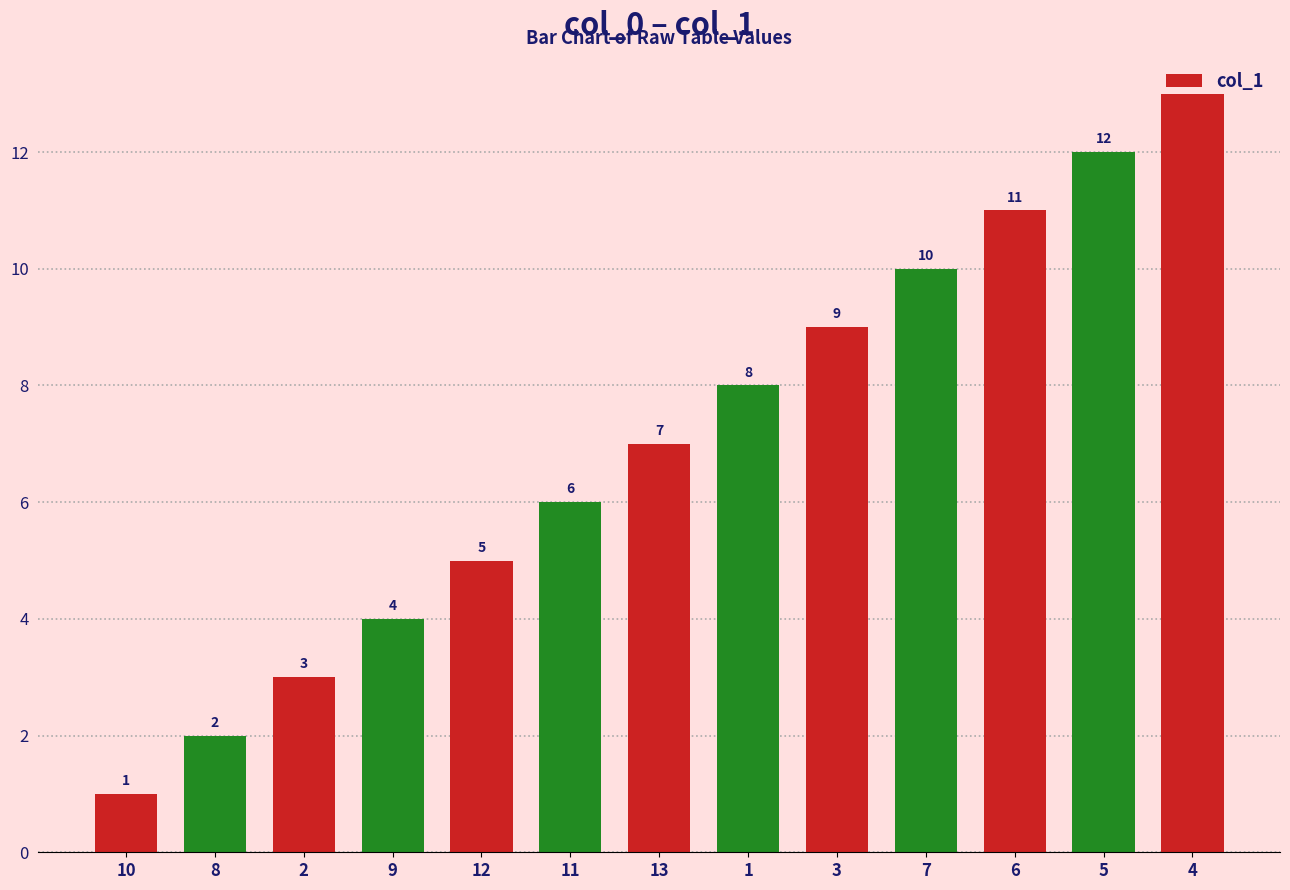

Reading right to left, list all the values displayed in this chart.

4=13	5=12	6=11	7=10	3=9	1=8	13=7	11=6	12=5	9=4	2=3	8=2	10=1